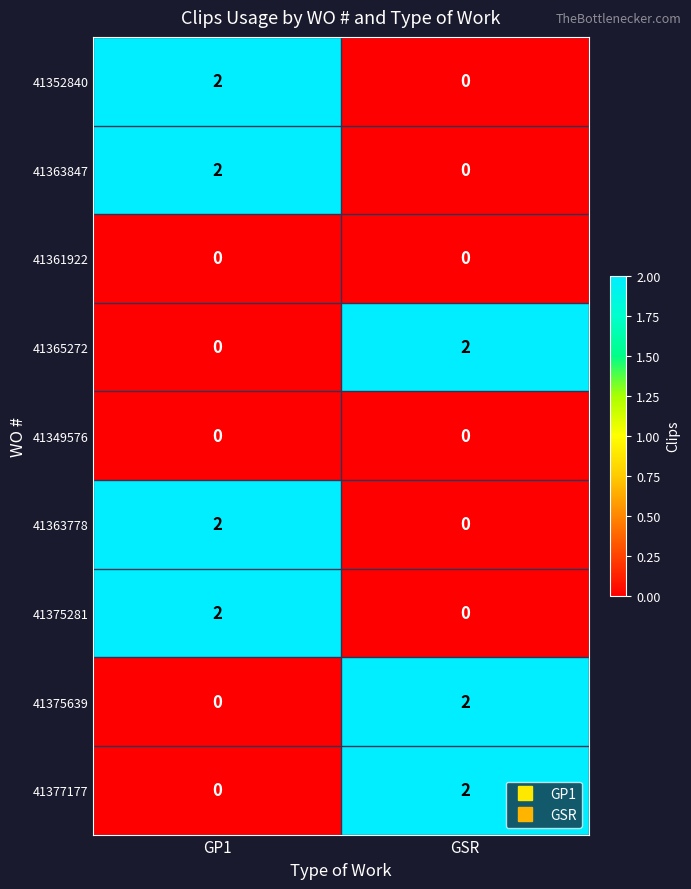

True or false: 41363778 has a value of 2 at GP1.

True